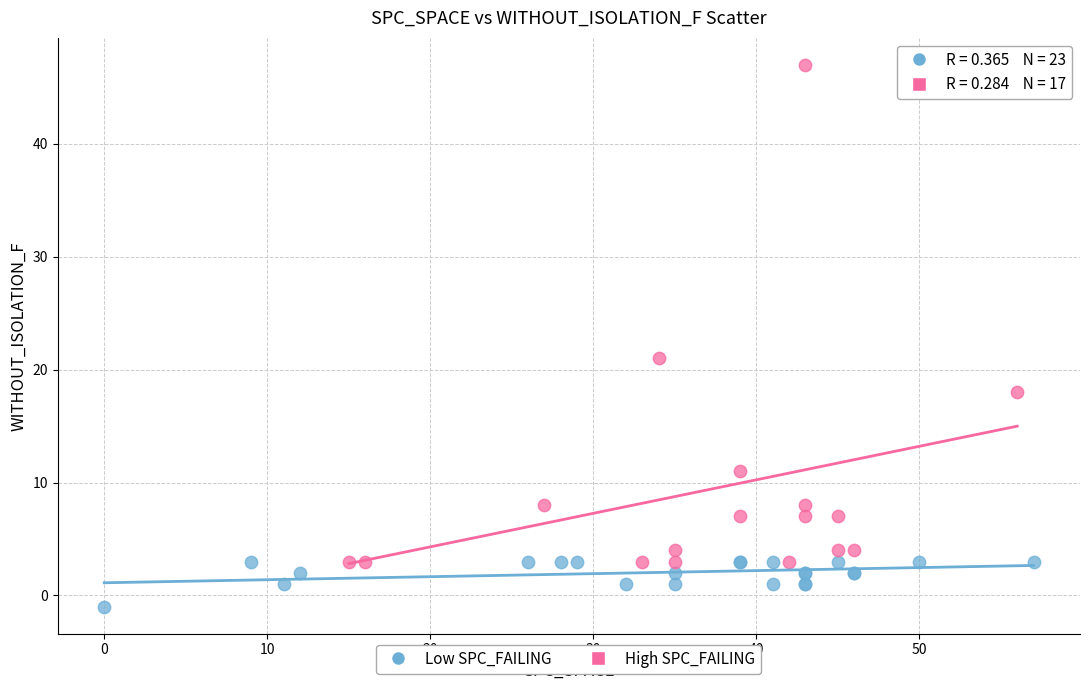

Which series contains the lowest Y value?

Low SPC_FAILING